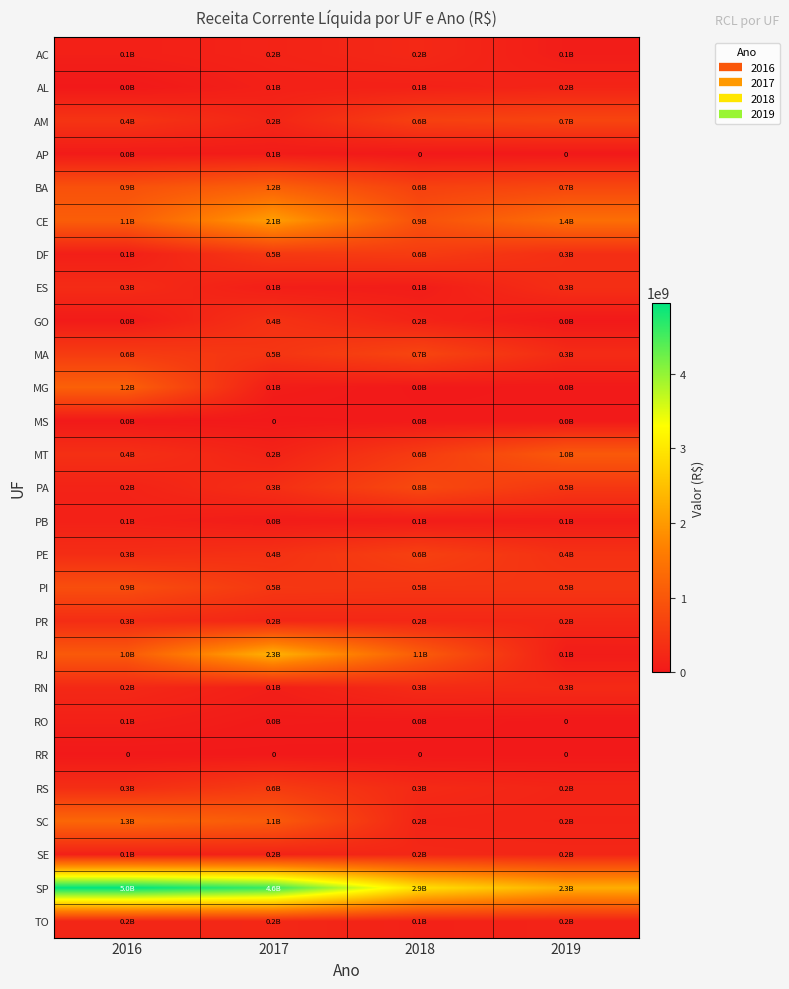

At 2016, list the series in order from largest to smallest.

SP, SC, MG, CE, RJ, BA, PI, MA, AM, MT, RS, PE, PR, ES, RN, TO, PA, PB, SE, RO, AC, DF, GO, AP, MS, AL, RR